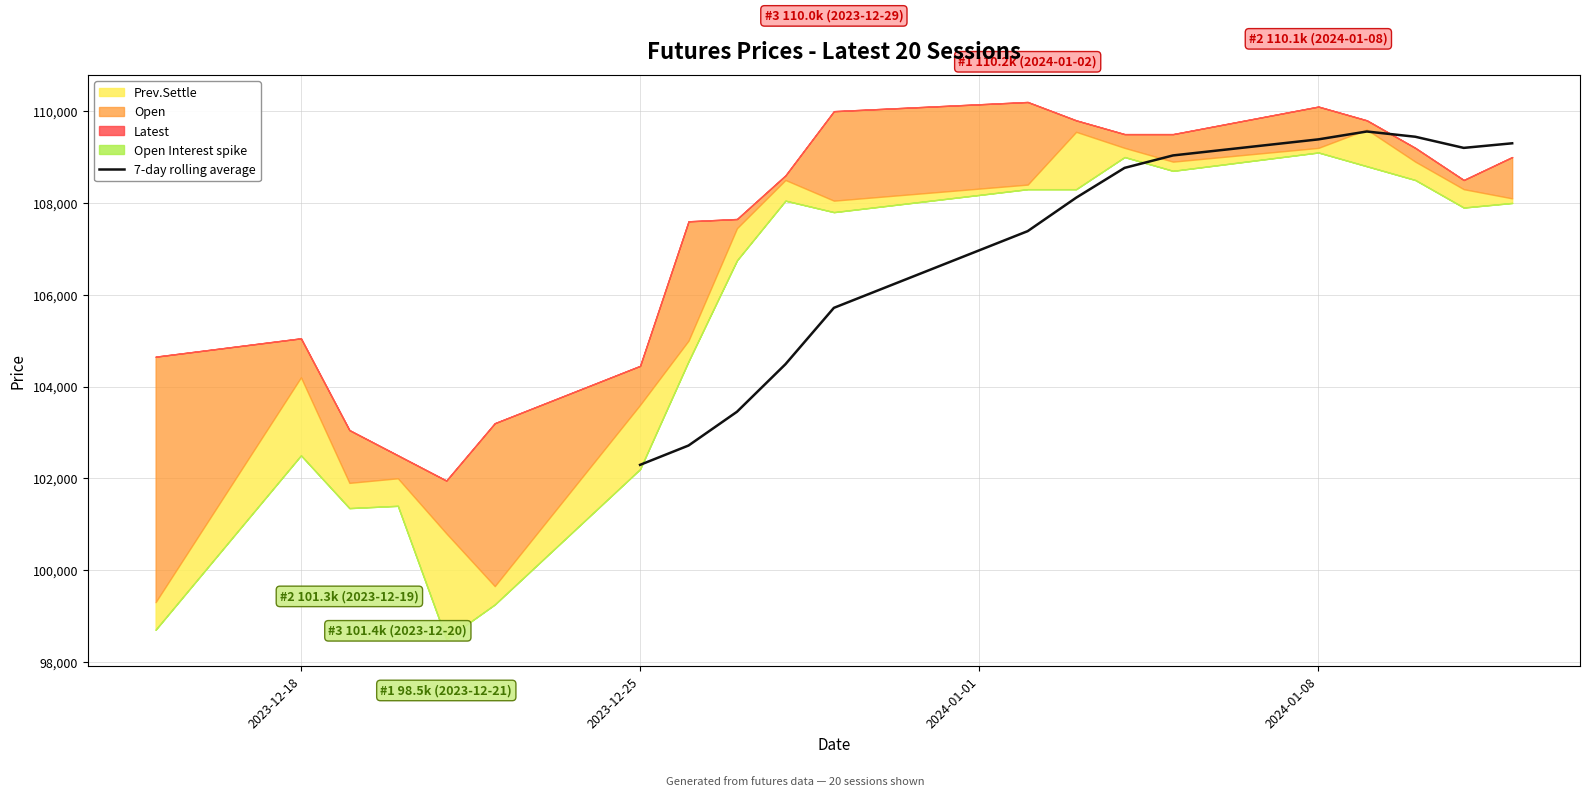

The value of 7-day rolling average at 2024-01-08 is 109385.7. True or false?

True